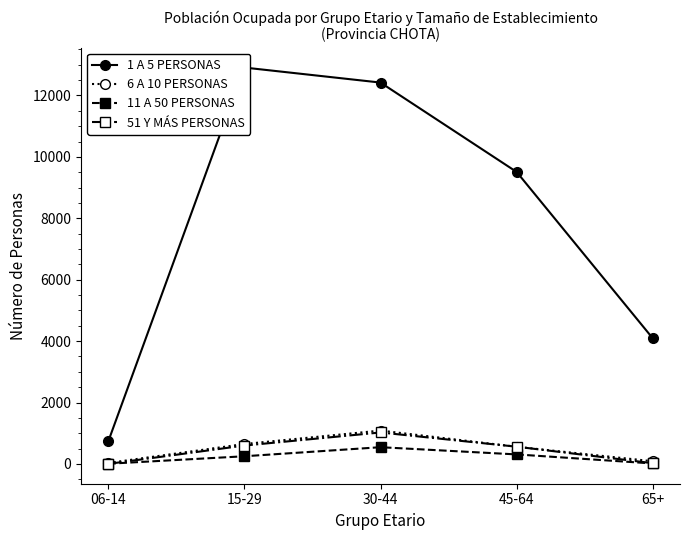

Read the 1 A 5 PERSONAS value at 15-29, to the nearest 100.

12900